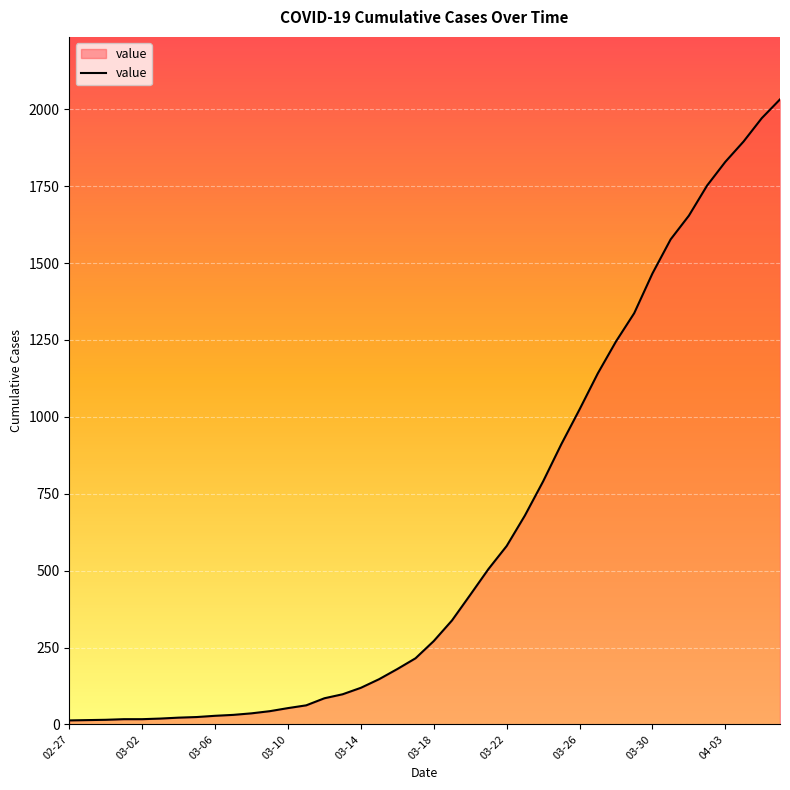

What is the maximum value shown in the chart?

2032